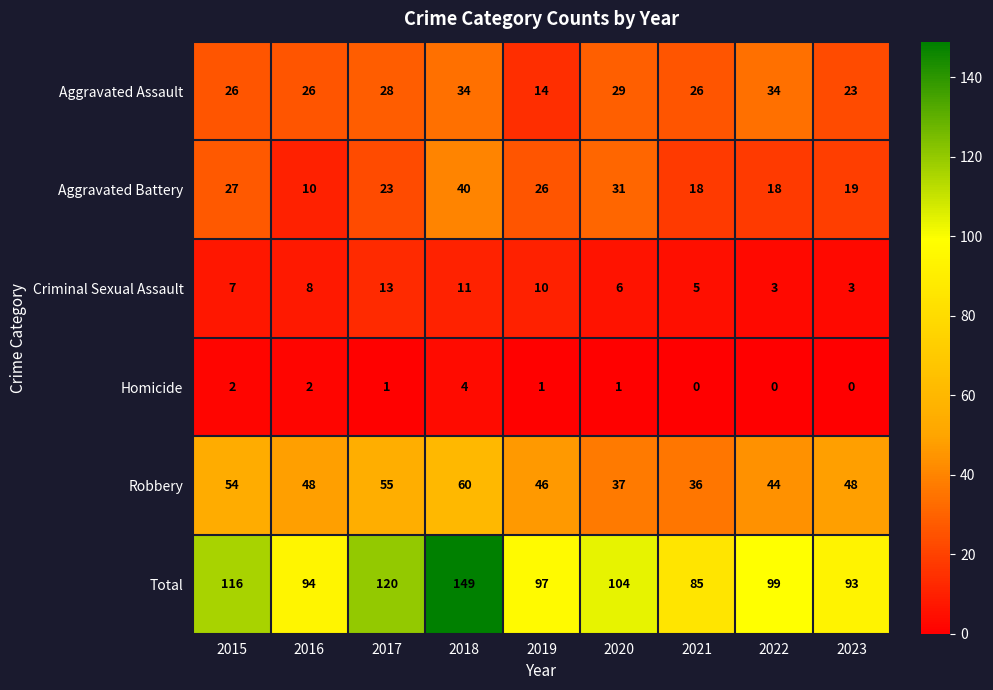

Which series changed the most between 2017 and 2023?

Total